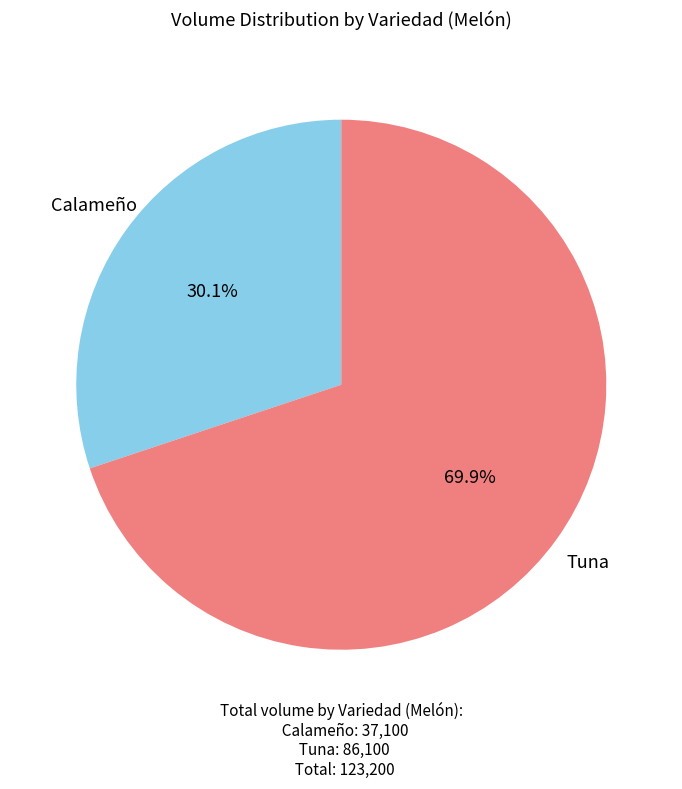

Count the number of slices in the pie.

2